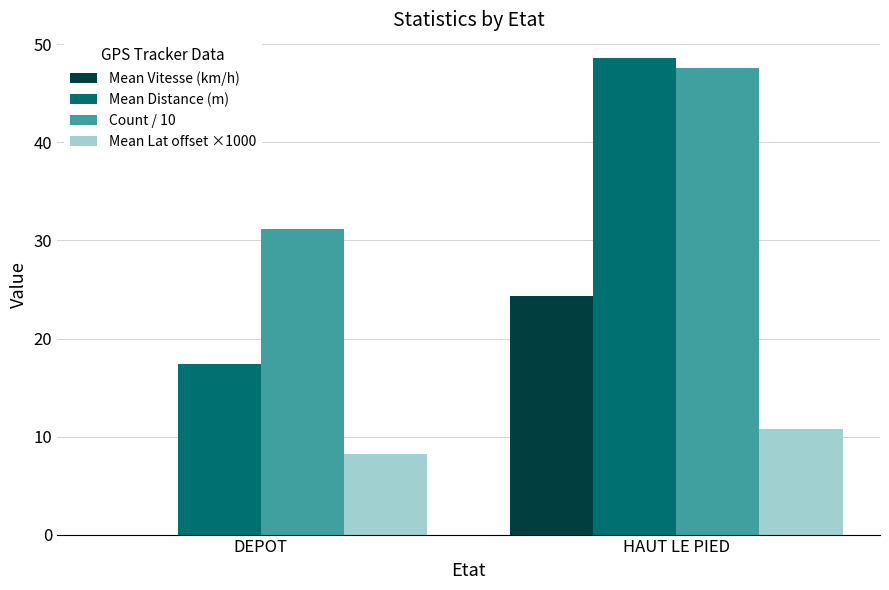

Which series changed the most between DEPOT and HAUT LE PIED?

Mean Distance (m)